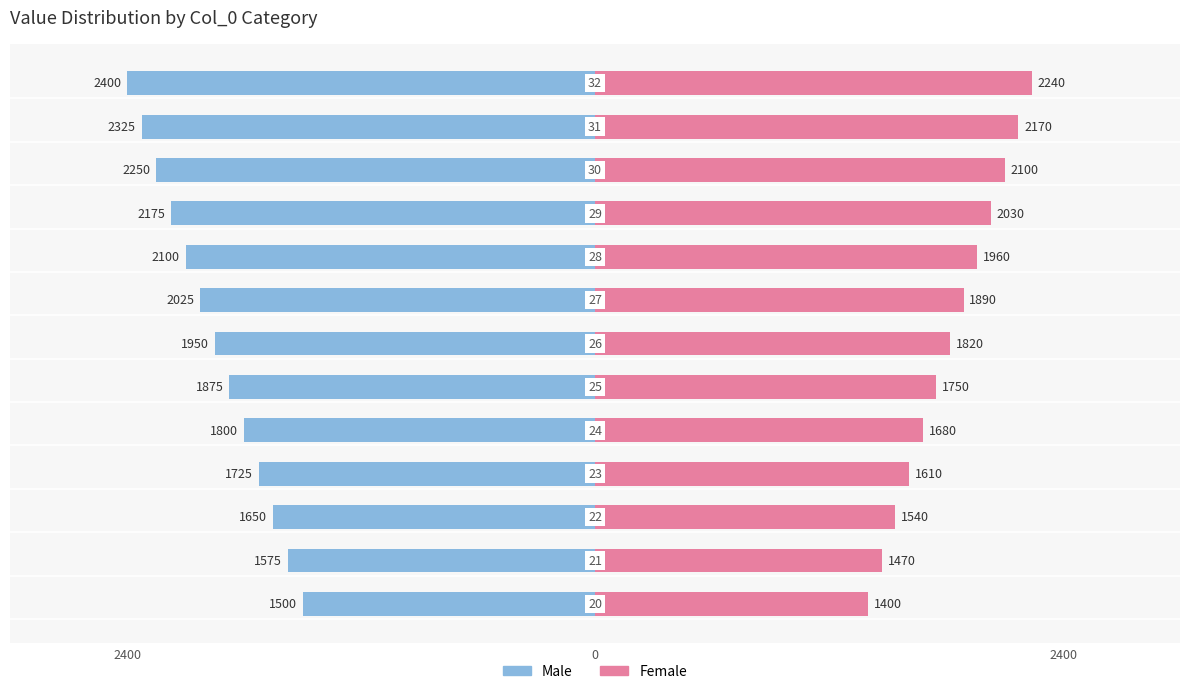

Does the chart contain stacked bars?

No